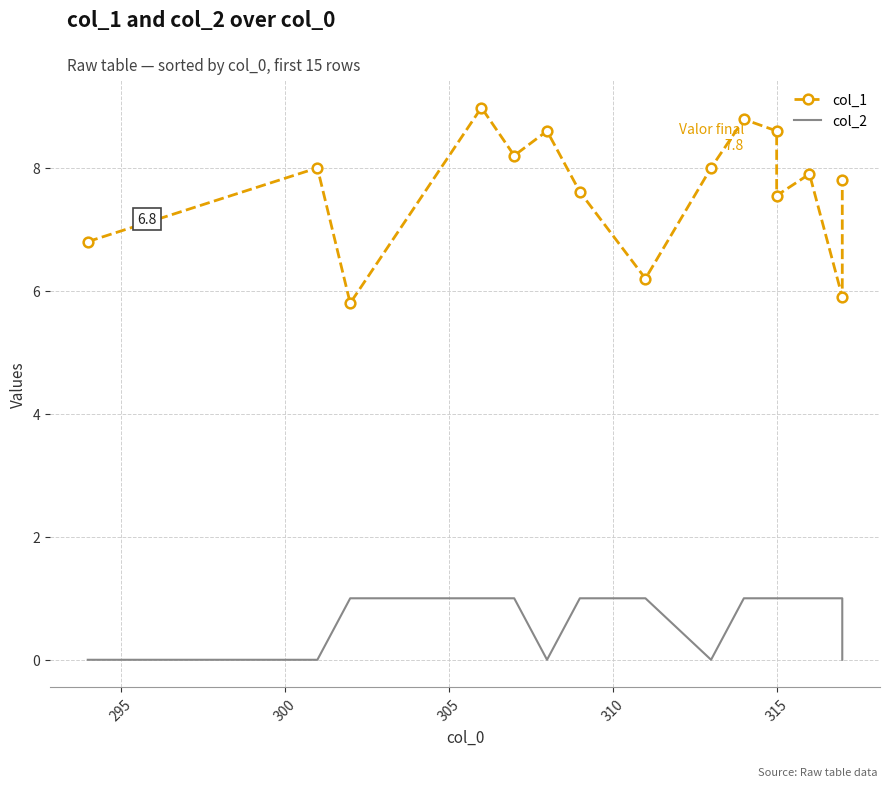

True or false: col_2 and col_1 intersect in this chart.

False